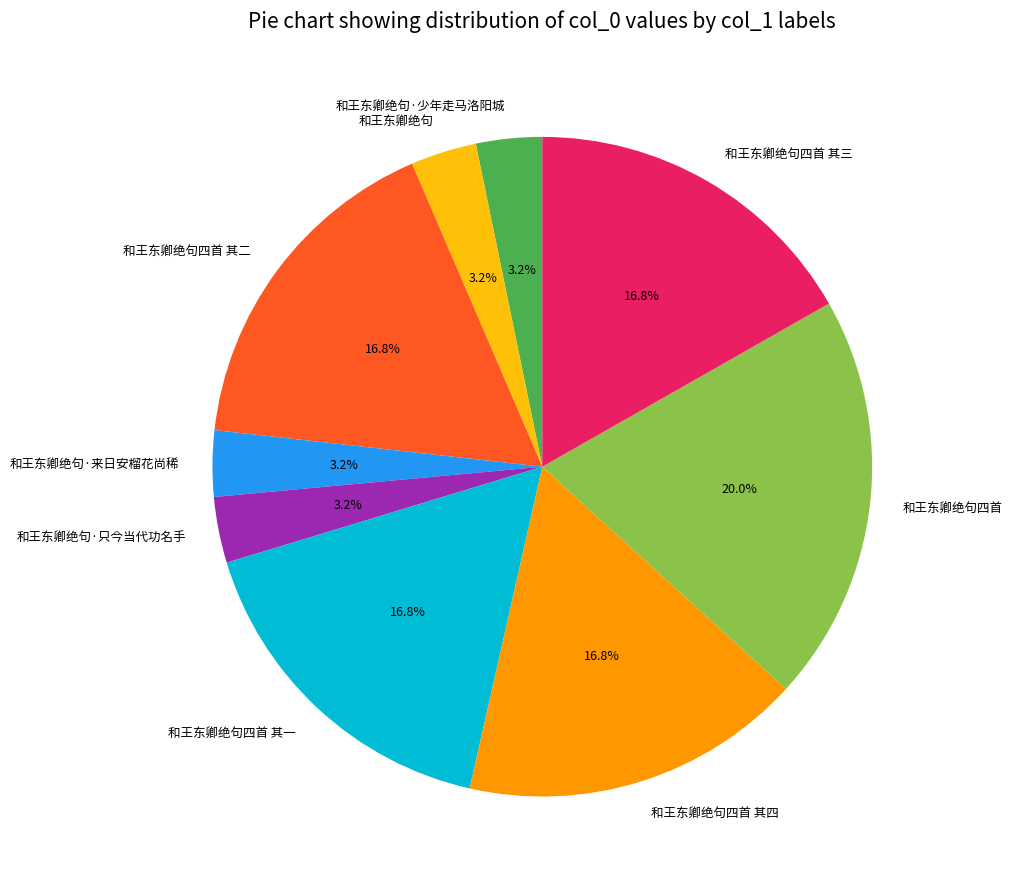

To the nearest percent, what is the combined percentage of 和王东卿绝句四首 and 和王东卿绝句·少年走马洛阳城?

23%